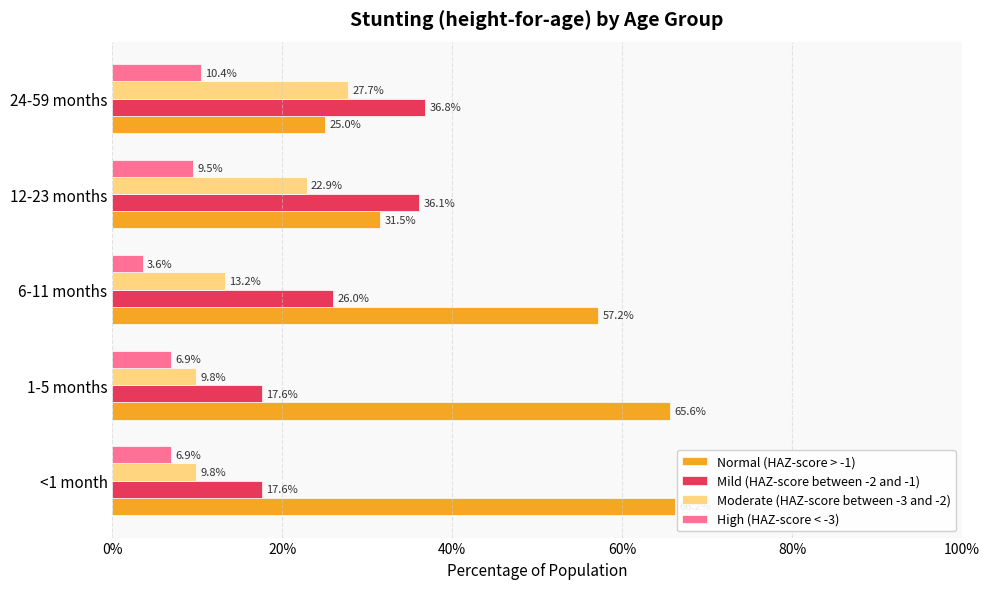

What are all the series names shown in the legend?

Normal (HAZ-score > -1), Mild (HAZ-score between -2 and -1), Moderate (HAZ-score between -3 and -2), High (HAZ-score < -3)